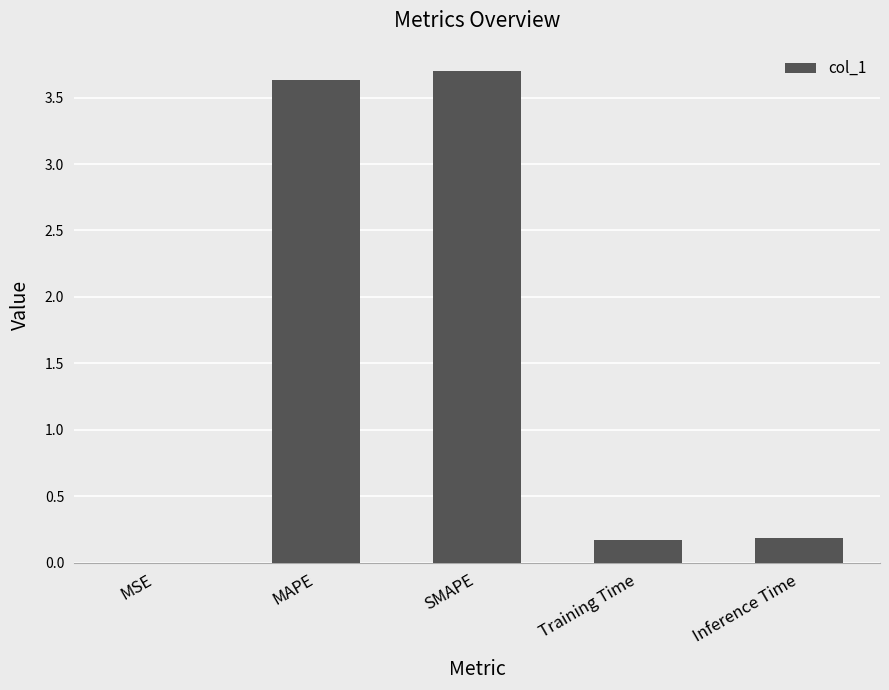

What is the greatest value displayed?

3.7